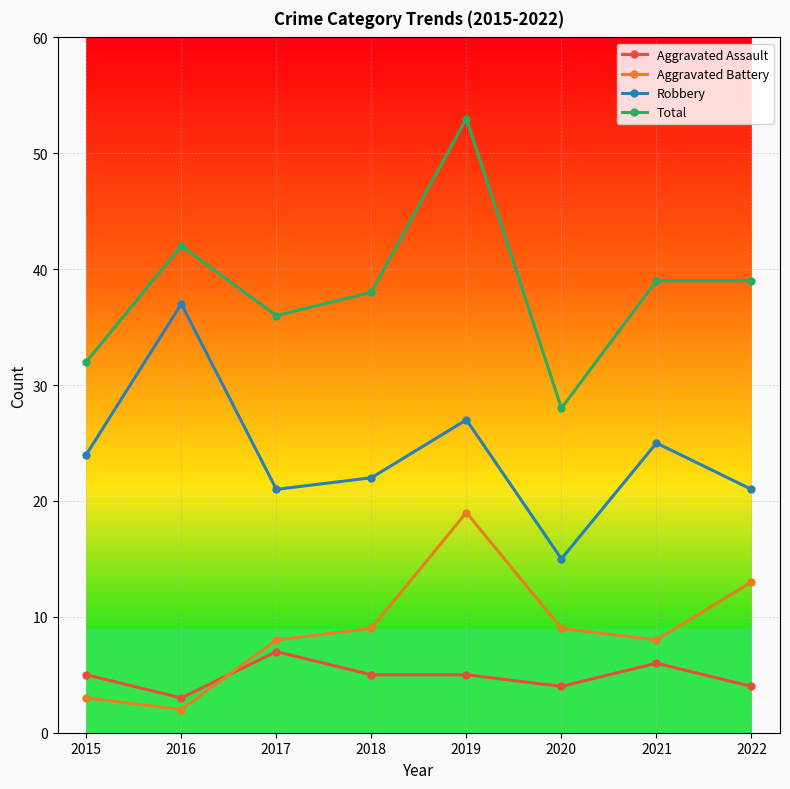

What is the difference between the second highest and minimum values in the Aggravated Assault series?

3